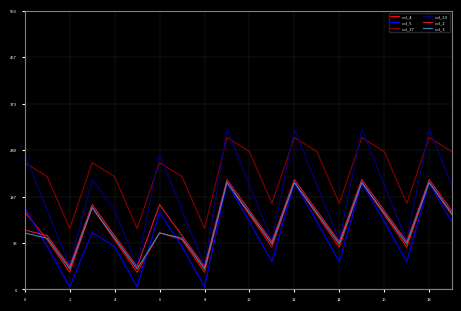

Reading left to right, extract all data points from this chart.

col_4: 155.7	99.6	34.4	164.9	99.6	34.4	113.9	99.6	34.4	215.3	150.0	84.8	215.3	150.0	84.8	215.3	150.0	84.8	215.3	150.0
col_5: 163.8	85.7	5.0	114.5	85.7	5.0	154.6	85.7	5.0	214.2	136.1	55.4	214.2	136.1	55.4	214.2	136.1	55.4	214.2	136.1
col_17: 254.8	226.6	122.4	254.8	226.6	122.4	254.8	226.6	122.4	305.2	277.0	172.8	305.2	277.0	172.8	305.2	277.0	172.8	305.2	277.0
col_23: 271.3	159.4	47.5	220.3	159.4	47.5	271.3	159.4	47.5	321.7	209.8	97.9	321.7	209.8	97.9	321.7	209.8	97.9	321.7	209.8
col_2: 119.3	107.9	45.5	170.3	107.9	45.5	170.3	107.9	45.5	220.7	158.3	95.9	220.7	158.3	95.9	220.7	158.3	95.9	220.7	158.3
col_3: 113.4	102.7	41.0	164.4	102.7	41.0	113.4	102.7	41.0	214.8	153.1	91.4	214.8	153.1	91.4	214.8	153.1	91.4	214.8	153.1